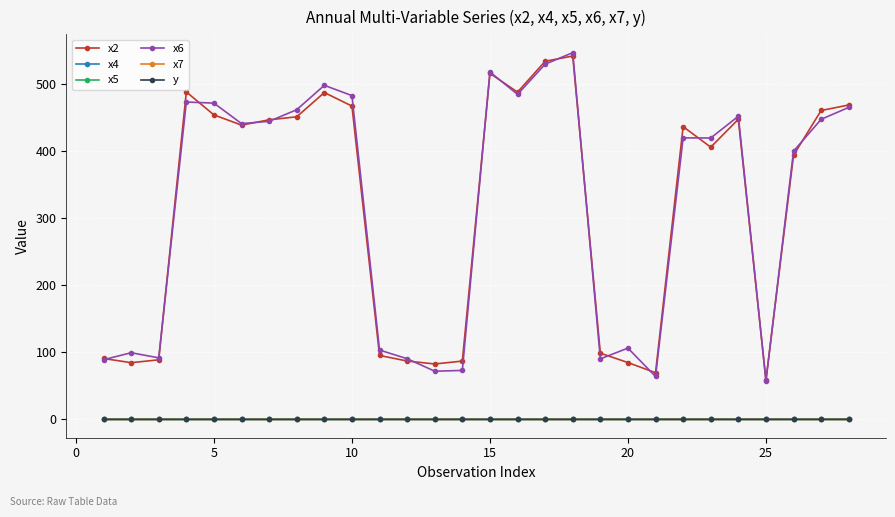

How many data points in x5 are above 0?

19